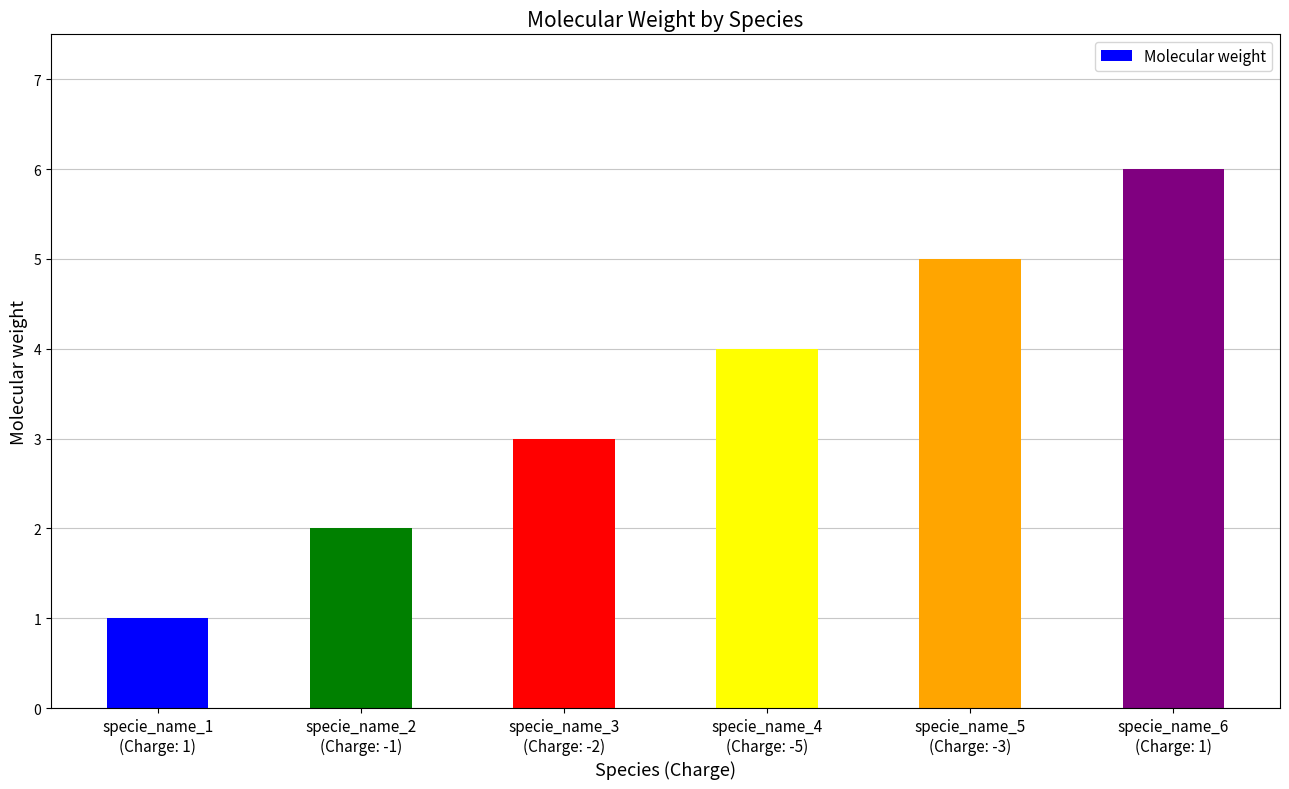

What is the label of the 2nd bar from the right?

specie_name_5
(Charge: -3)